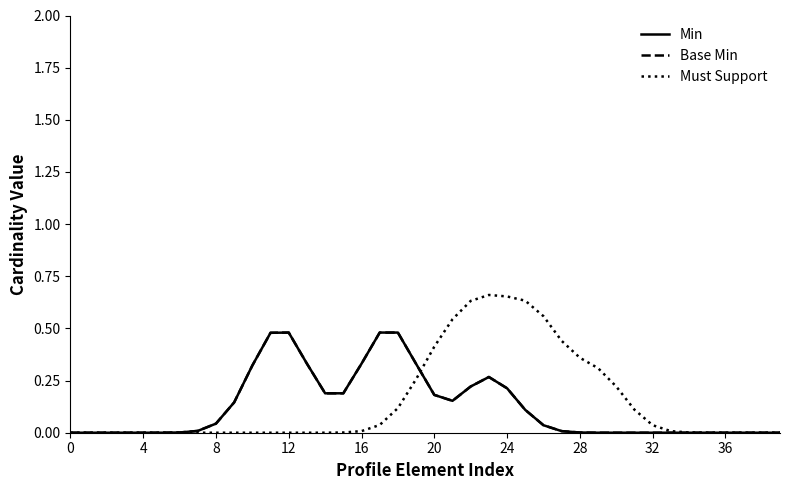

Is this an area chart (filled region under the line)?

No